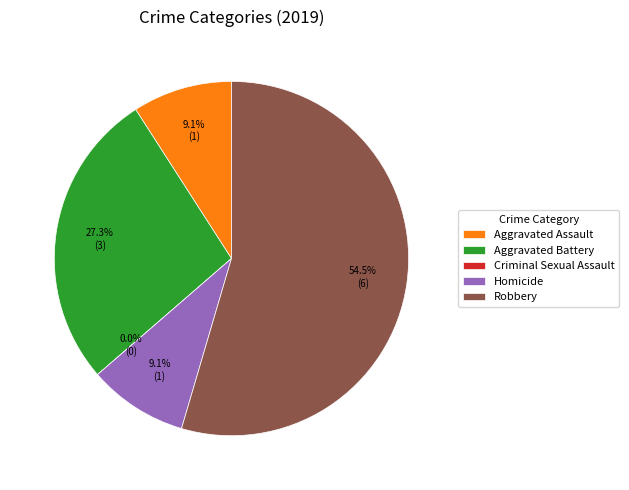

Is it true that Criminal Sexual Assault is 1% of the pie?

False